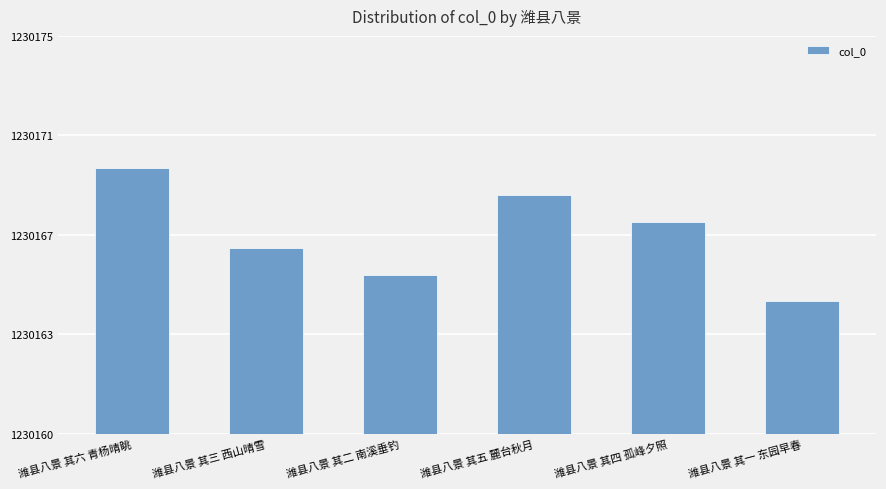

Are the bars horizontal?

No